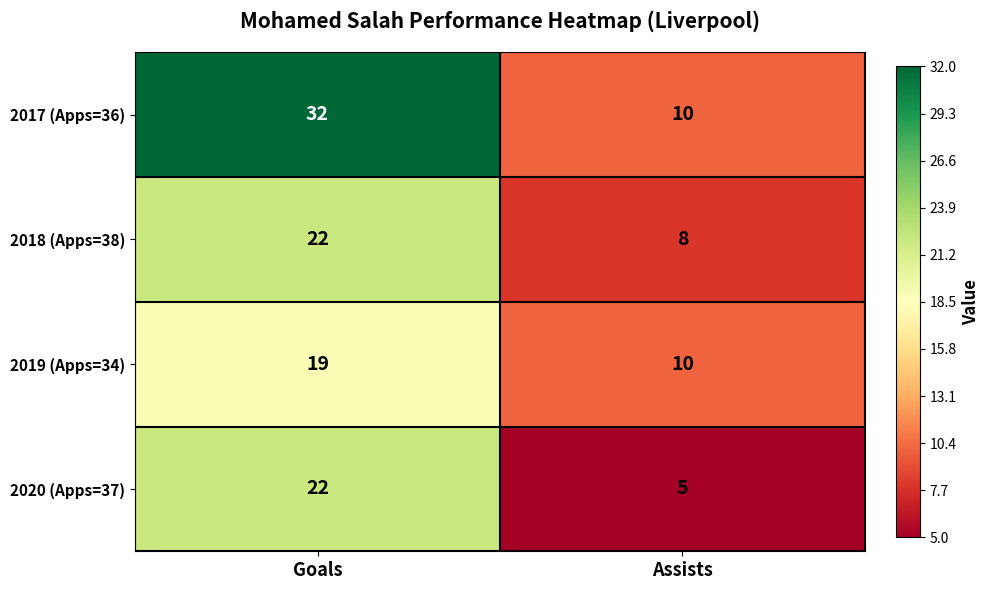

True or false: 2019 (Apps=34) has a value of 18 at Assists.

False